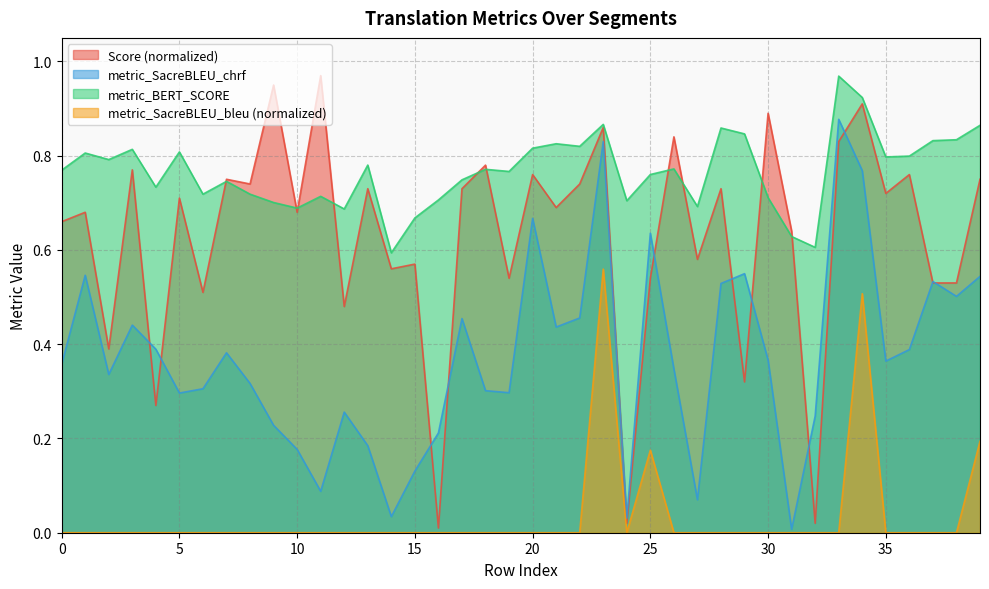

Which series has the largest range (max minus min)?

Score (normalized)